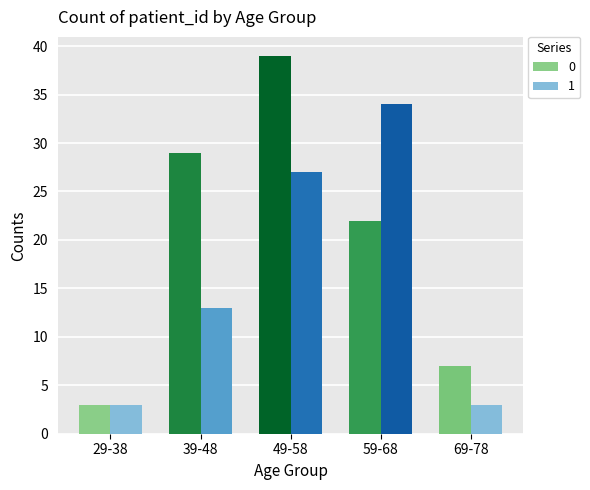

What is the difference between the maximum and minimum values in the 1 series?

31